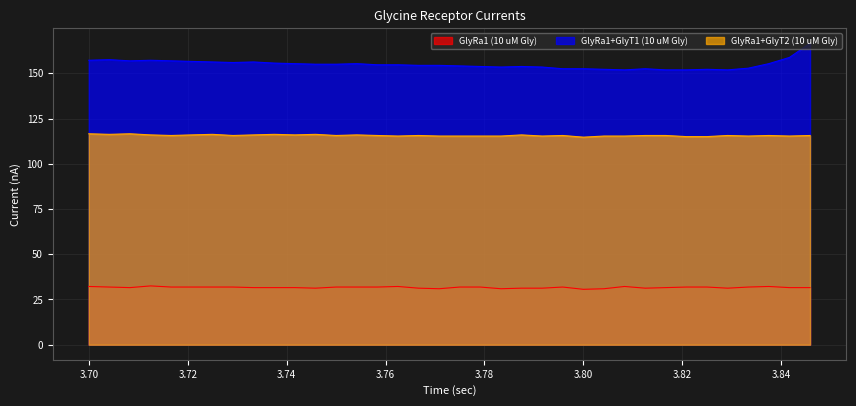

Is it true that GlyRa1+GlyT1 (10 uM Gly) equals 54.1 at 3.770833?

False